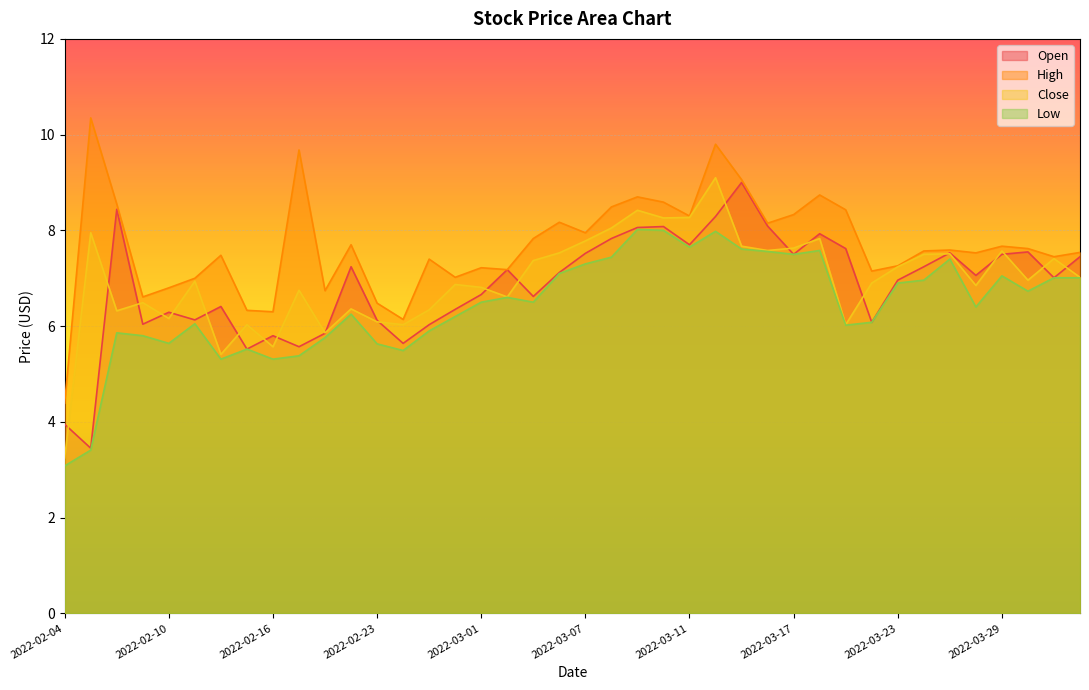

How many data points in Open are less than 7?

18